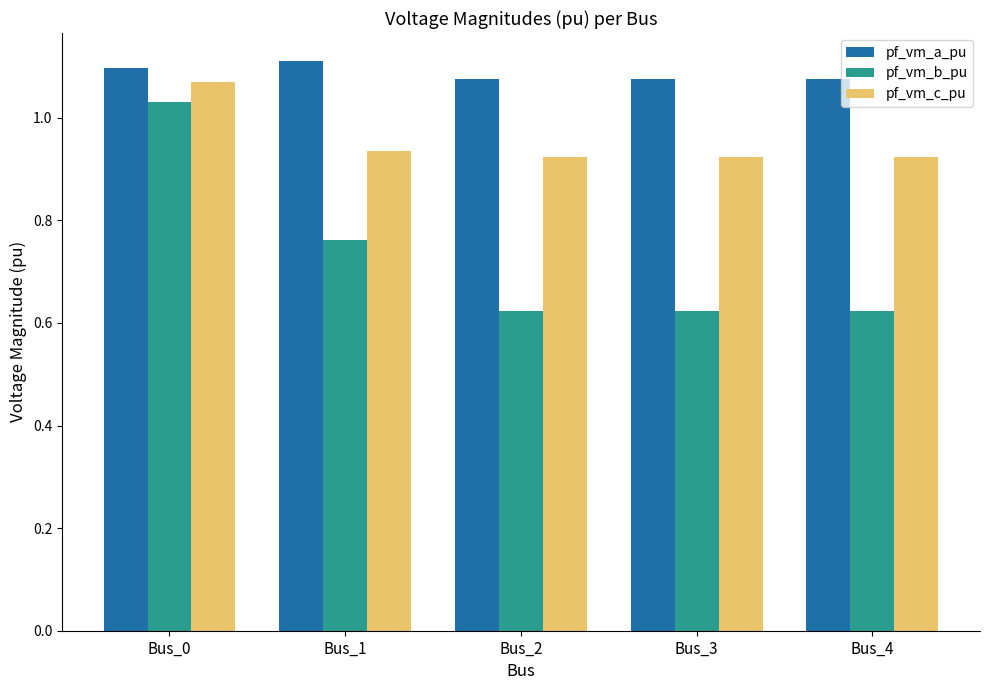

The value of pf_vm_c_pu at Bus_2 is 1.3. True or false?

False